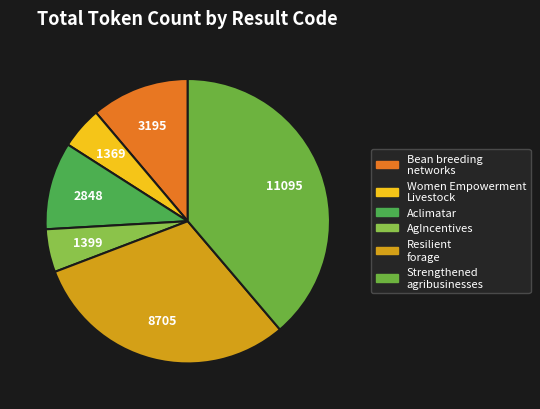

How many segments does this pie chart have?

6